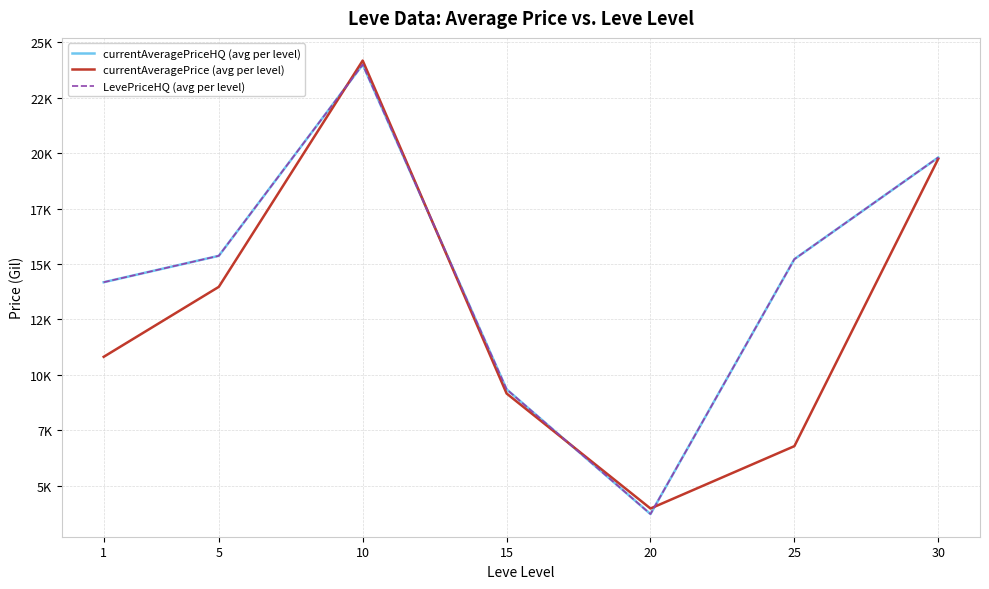

What value does the LevePriceHQ (avg per level) series have at 1?

14176.8